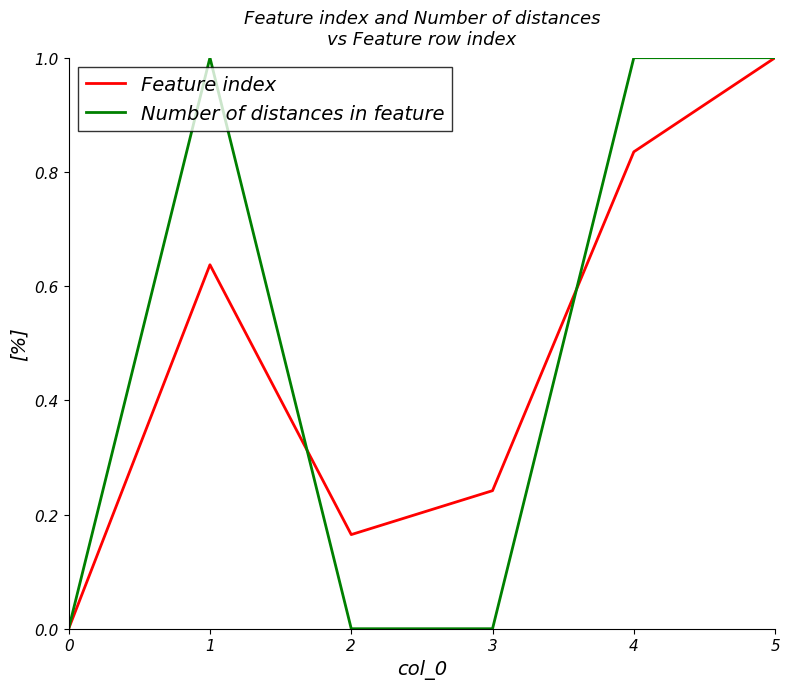

The value of Feature index at 1 is 0.2. True or false?

False